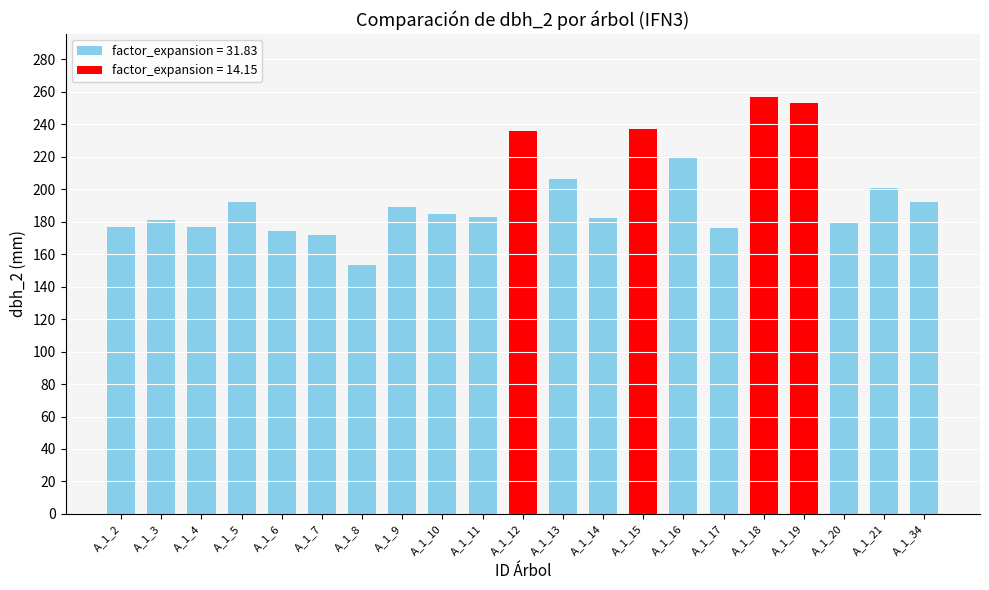

What is the sum of the values at A_1_11 and A_1_20?

363